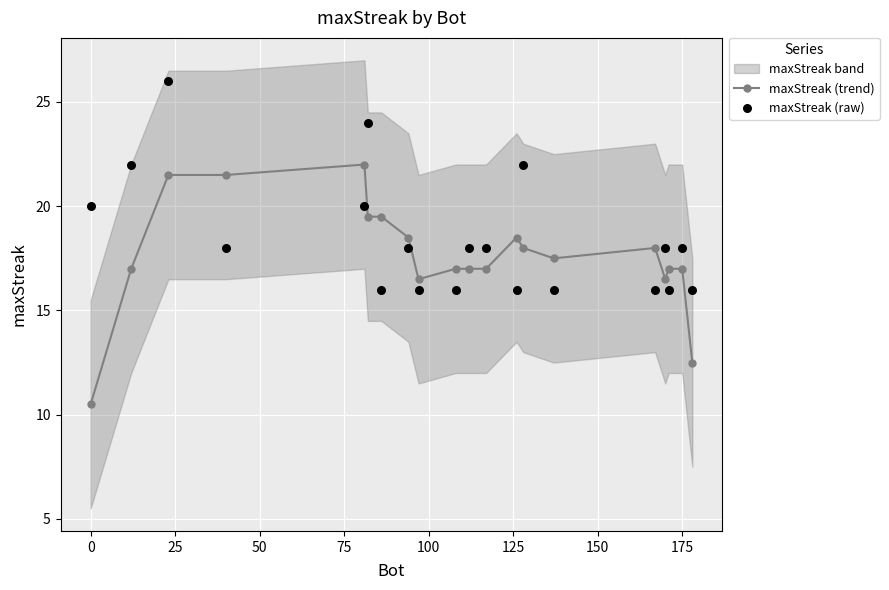

What is the lowest value of the maxStreak (trend) series?

10.5